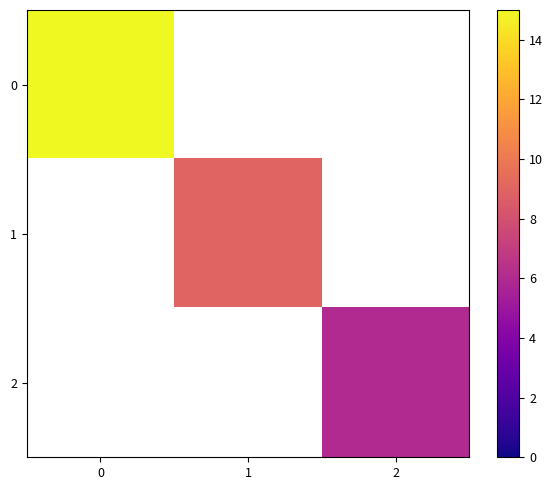

Is it true that 0 equals 15.0 at 0?

True